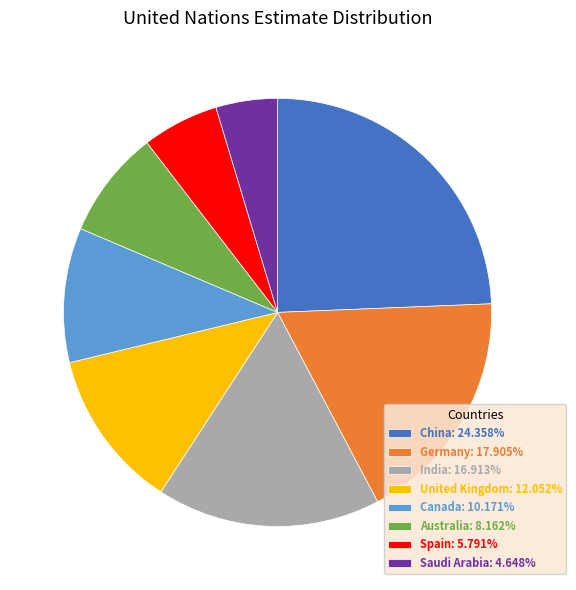

Do Spain and China together represent more than half of the pie?

No